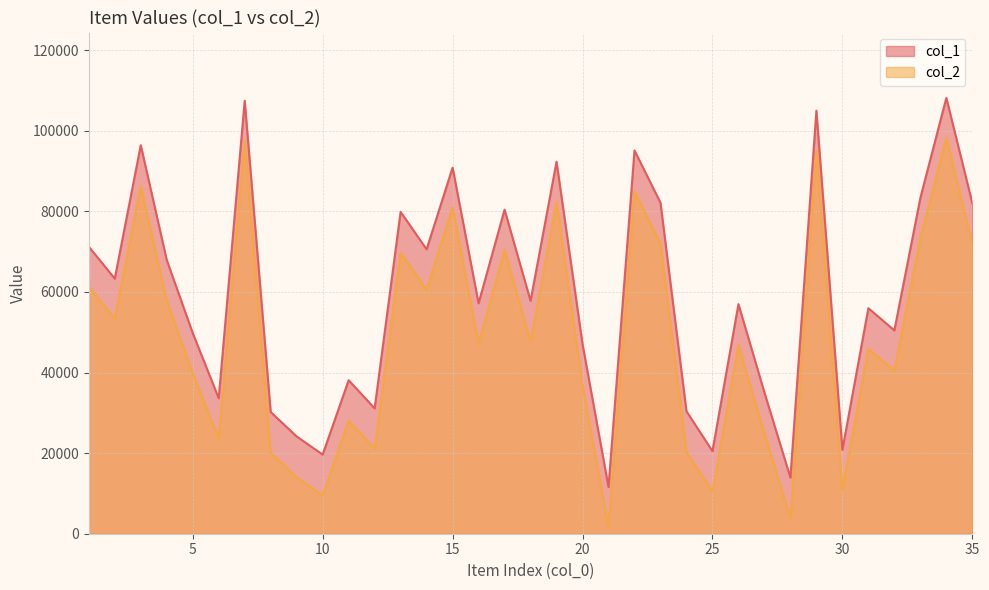

Reading left to right, extract all data points from this chart.

col_1: 1=71243	2=63307	3=96414	4=67934	5=49792	6=33620	7=107446	8=30201	9=24137	10=19634	11=38100	12=31100	13=79872	14=70579	15=90857	16=57192	17=80417	18=57791	19=92308	20=47053	21=11596	22=95114	23=82146	24=30397	25=20487	26=56985	27=35031	28=13920	29=104998	30=20830	31=55970	32=50459	33=83326	34=108157	35=82048
col_2: 1=61440	2=53393	3=86280	4=57937	5=39839	6=23653	7=97576	8=20103	9=14039	10=9518	11=28074	12=21104	13=69736	14=60568	15=81019	16=47145	17=70516	18=47620	19=82355	20=36901	21=1744	22=84980	23=72064	24=20267	25=10491	26=46919	27=24955	28=3906	29=95008	30=11015	31=45898	32=40510	33=73299	34=98302	35=72113